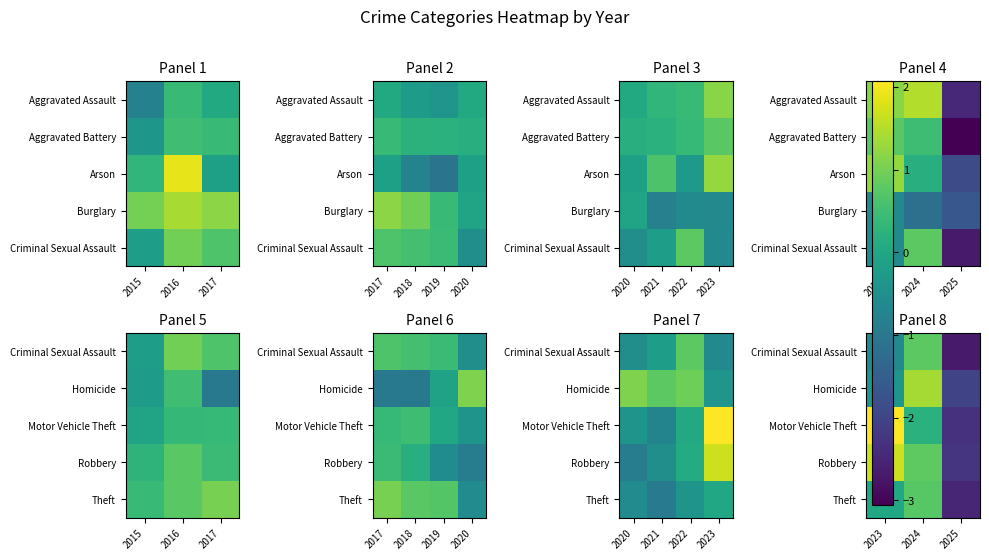

The Criminal Sexual Assault series shows -0.6 at 2023. True or false?

True